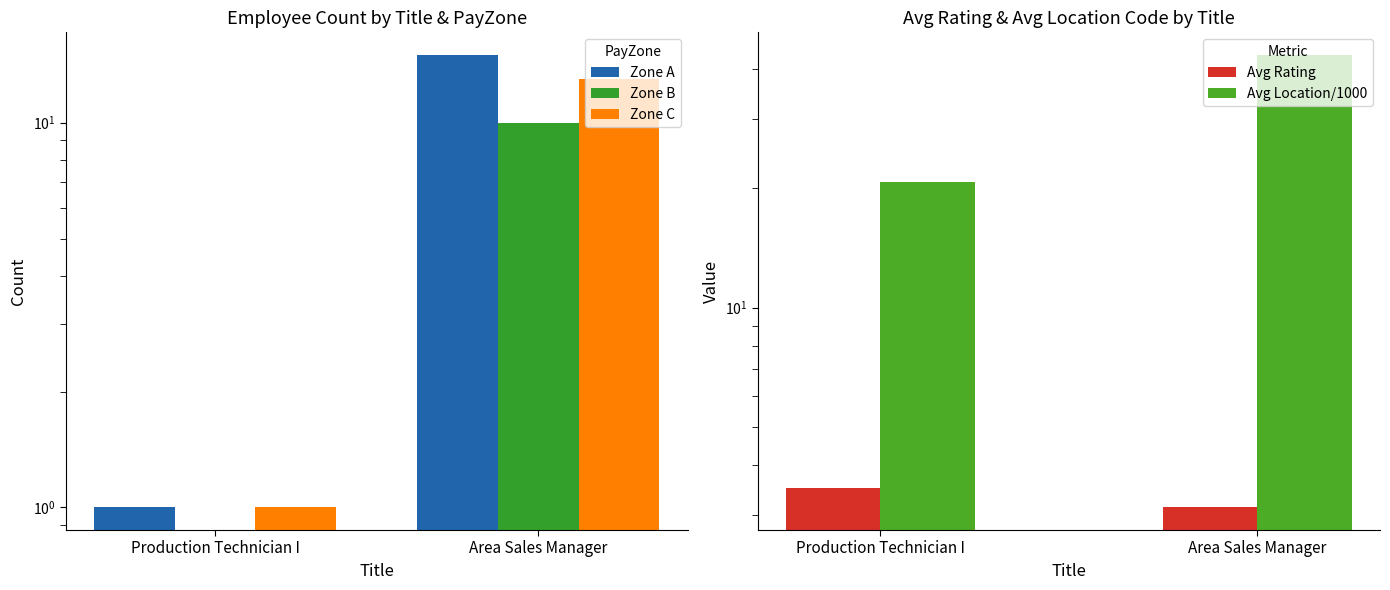

Is it true that Avg Location/1000 equals 19.0 at Area Sales Manager?

False